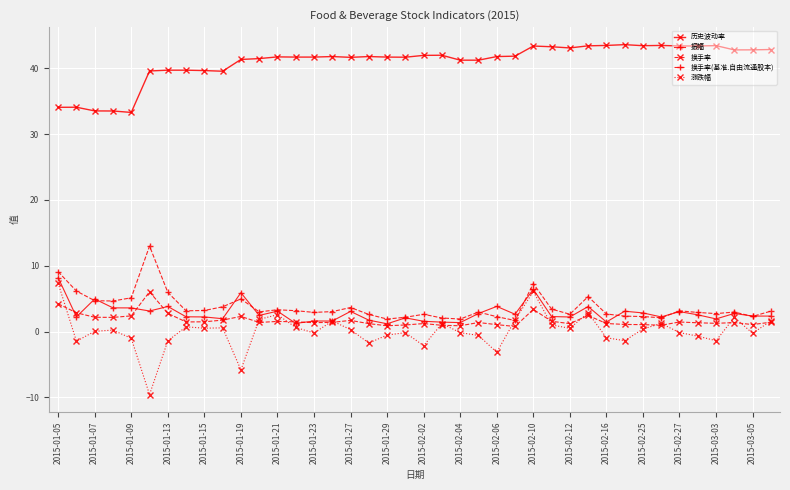

Which series has the largest total across all categories?

历史波动率